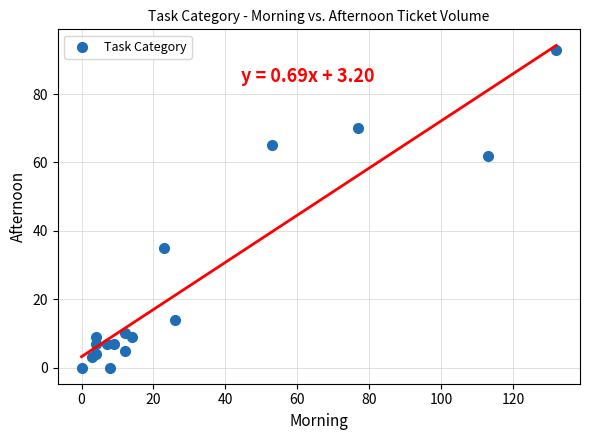

What Y value in the scatter plot is closest to 46?

35